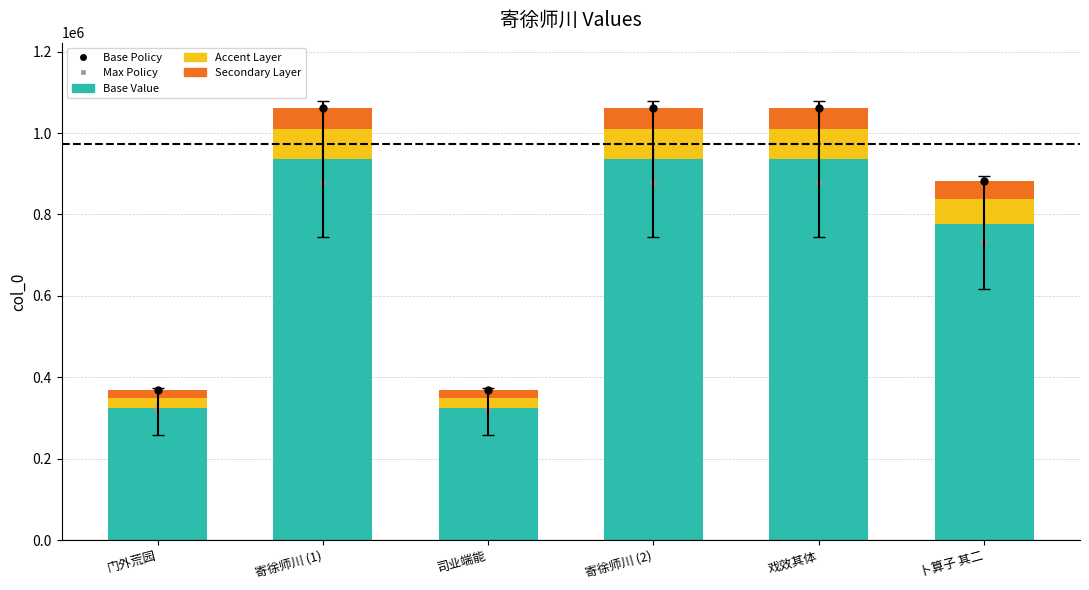

What is the average value of the Accent Layer series?

56070.9